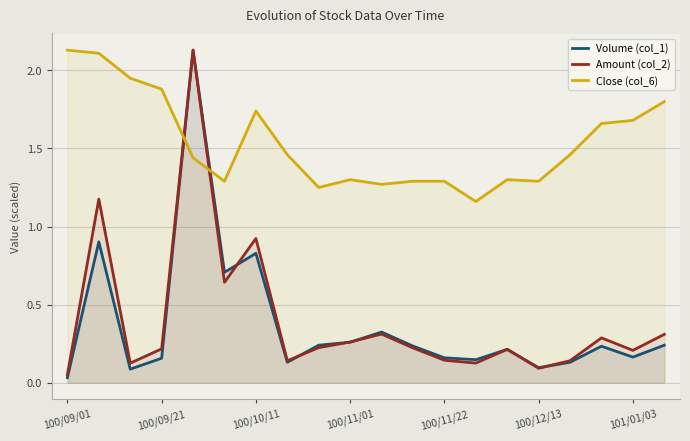

After their last crossing, which series has the higher values: Close (col_6) or Amount (col_2)?

Close (col_6)